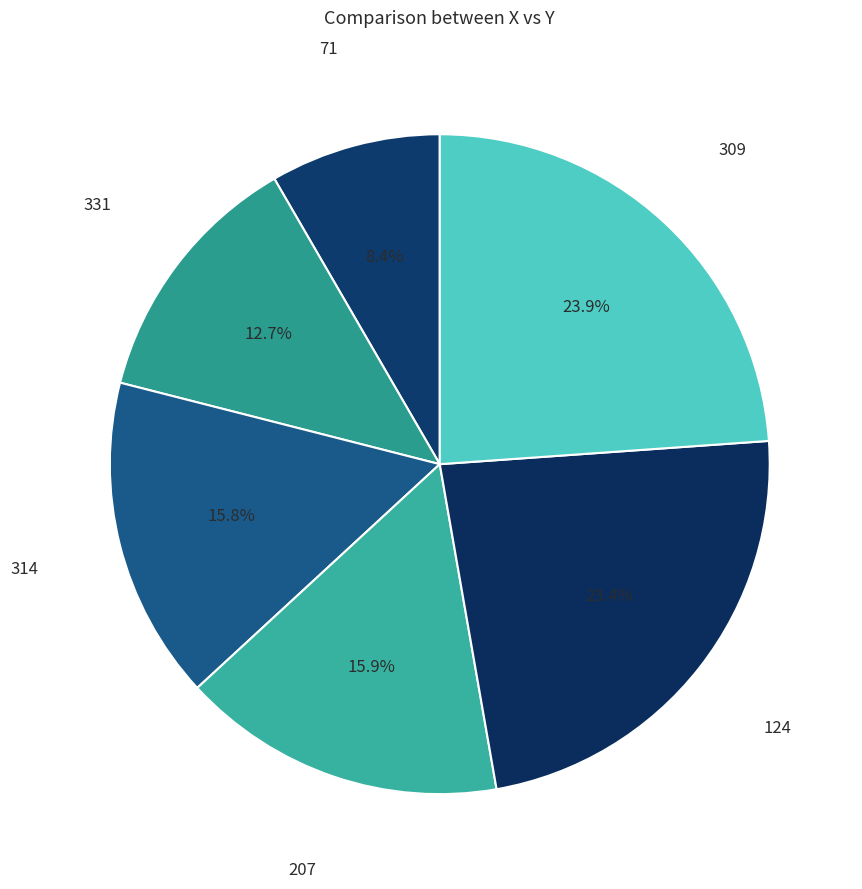

True or false: 331 accounts for 13% of the total.

True